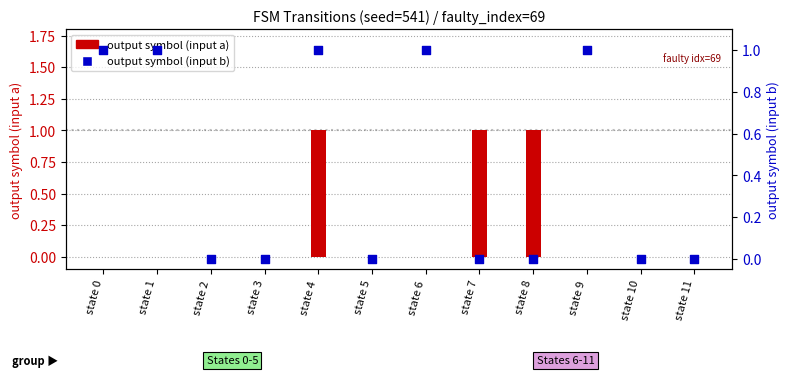

What are all the series names shown in the legend?

output symbol (input a), output symbol (input b)